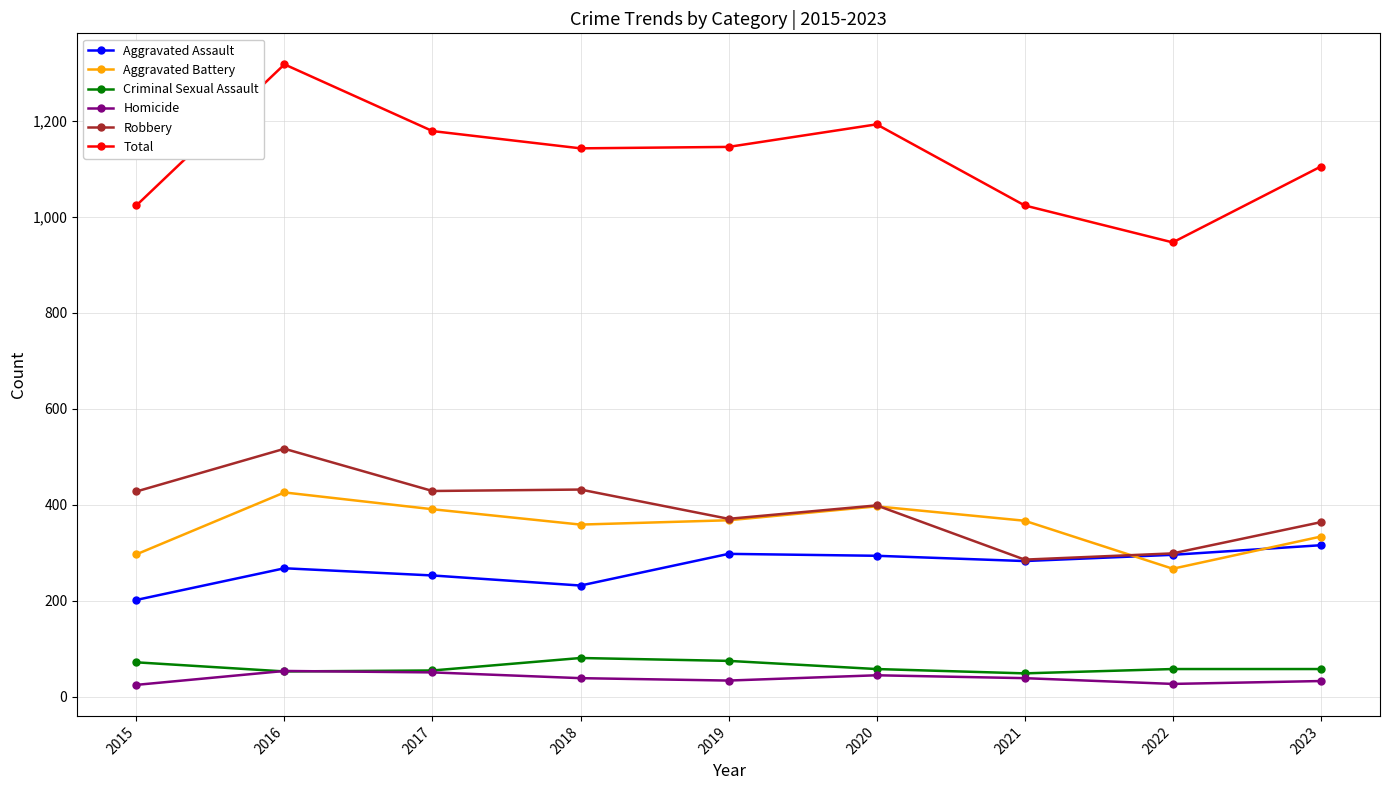

Where is the first local maximum for Aggravated Battery?

2016